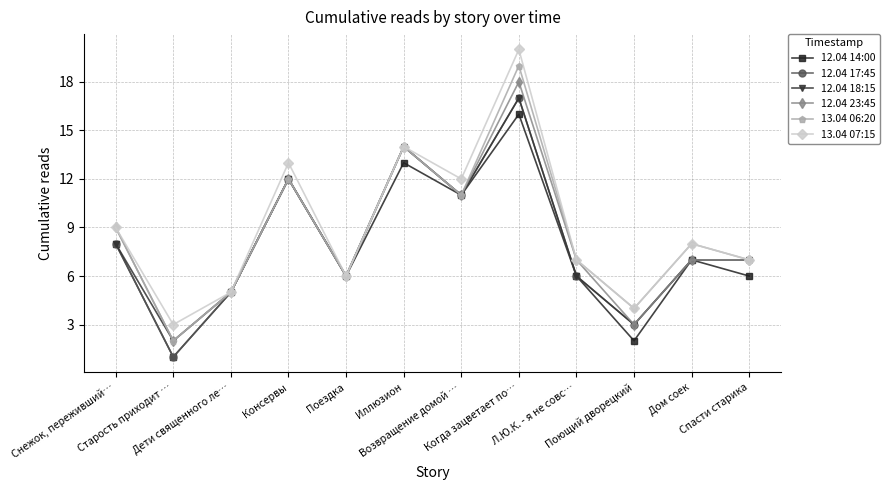

What is the maximum value shown in the chart?

20